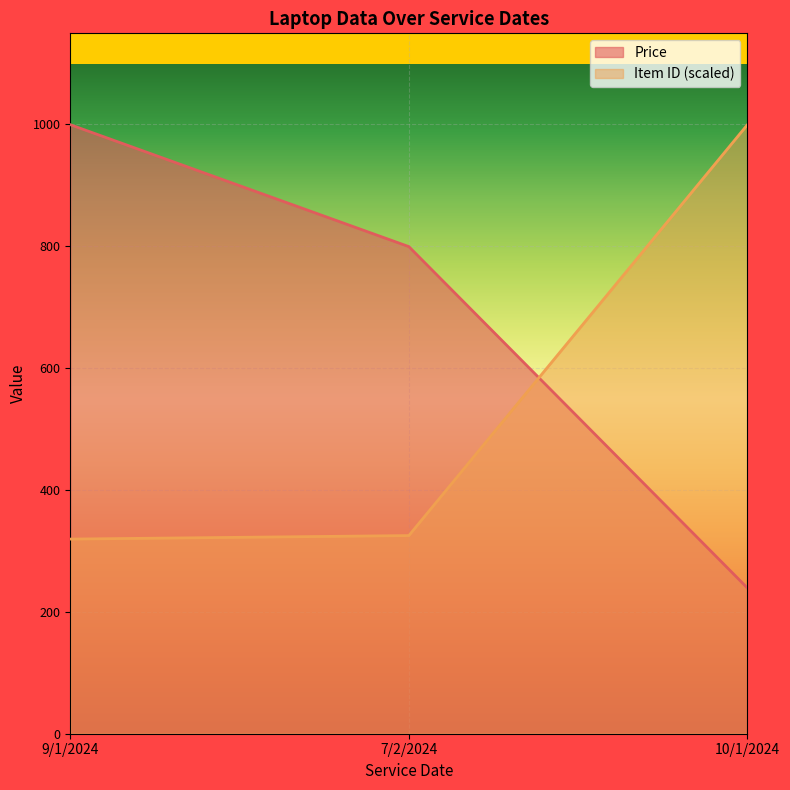

At which label does Price reach its peak?

9/1/2024